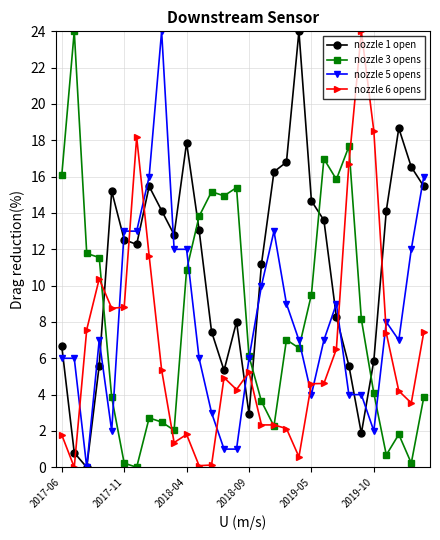

How many categories are shown in the chart?

30